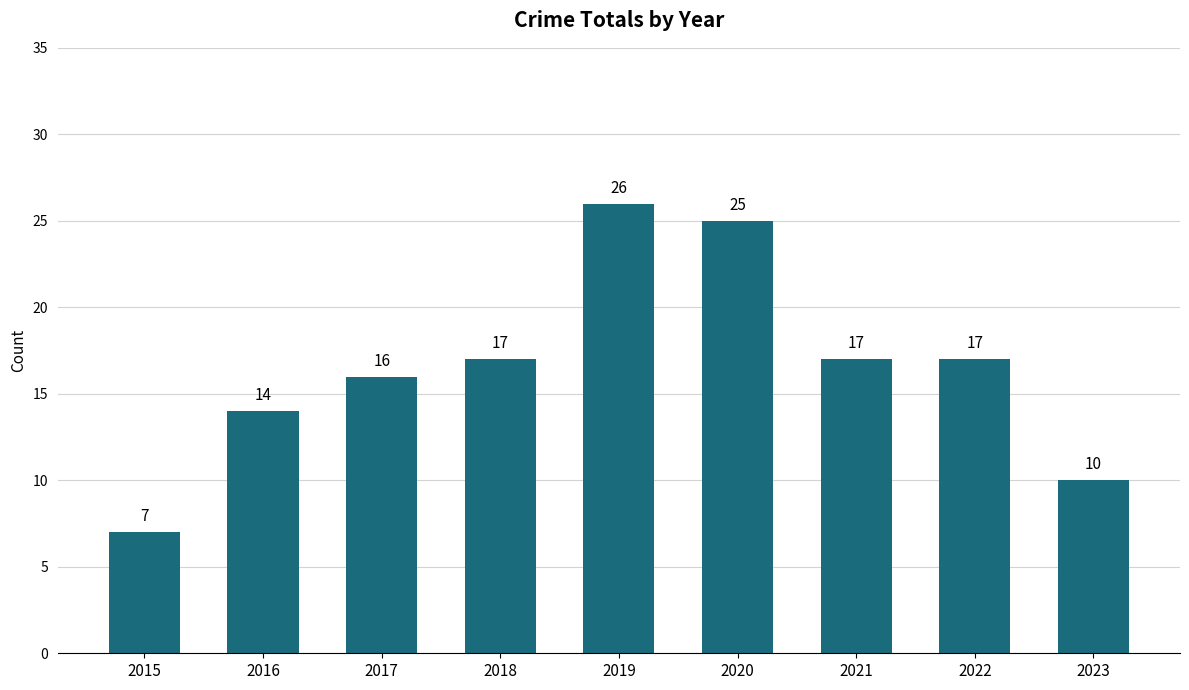

Reading right to left, what are all the values shown in this chart?

2023=10	2022=17	2021=17	2020=25	2019=26	2018=17	2017=16	2016=14	2015=7